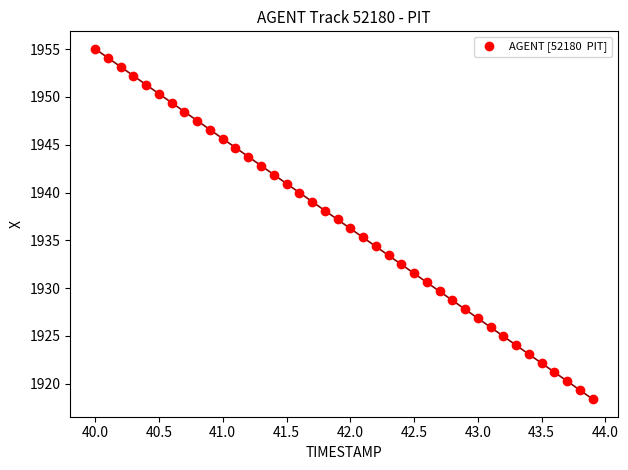

What is the range of X values (max minus min)?

3.9